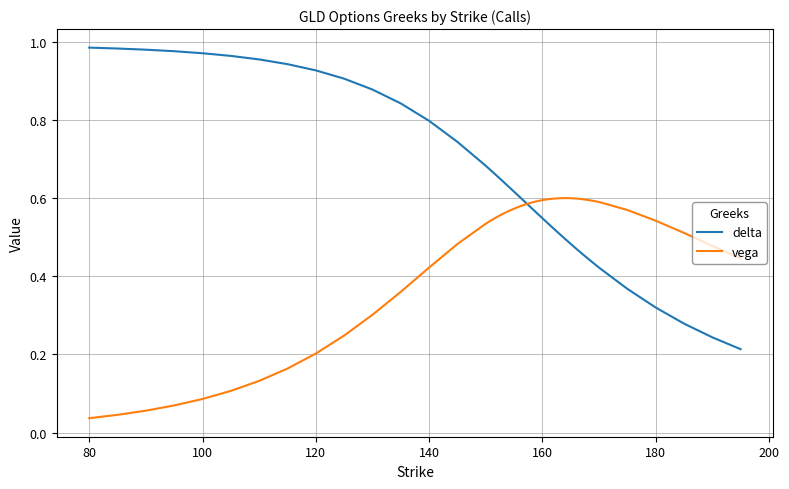

How many categories are shown in the chart?

40